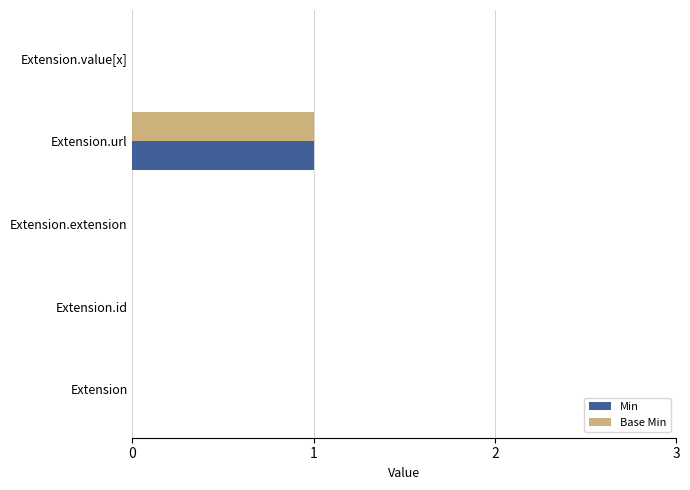

True or false: Min has a value of 1 at Extension.value[x].

False